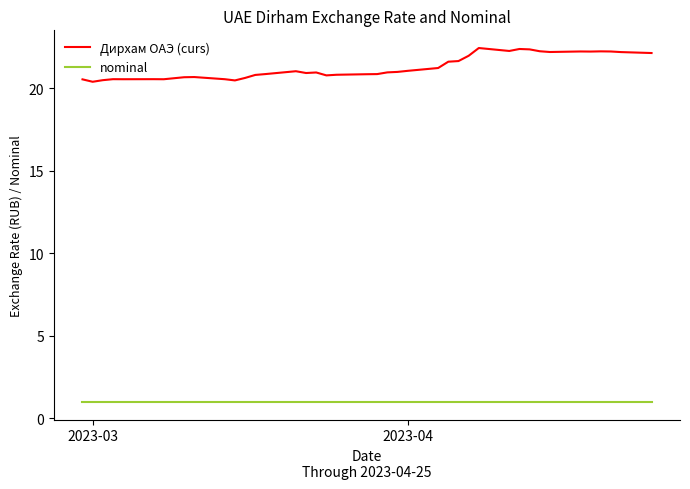

List the series in order of their peak value, lowest first.

nominal, Дирхам ОАЭ (curs)